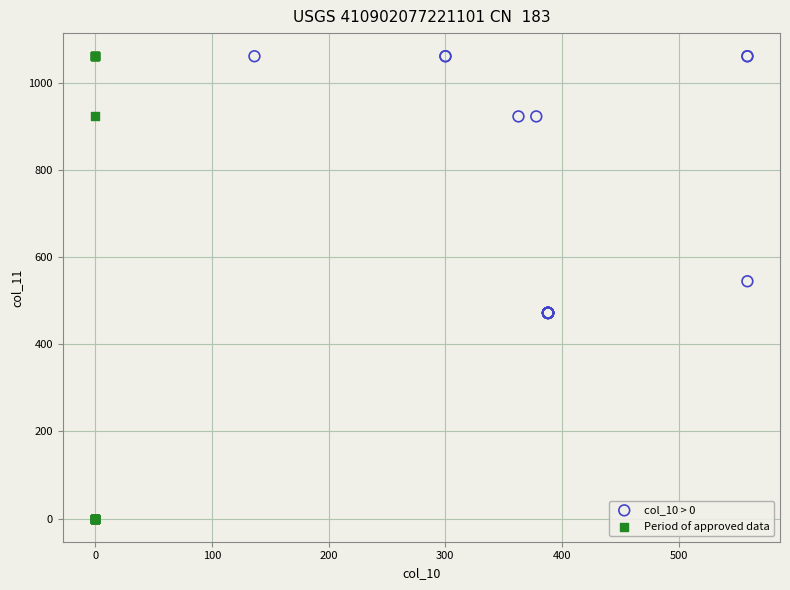

Which series has the widest spread of Y values?

Period of approved data